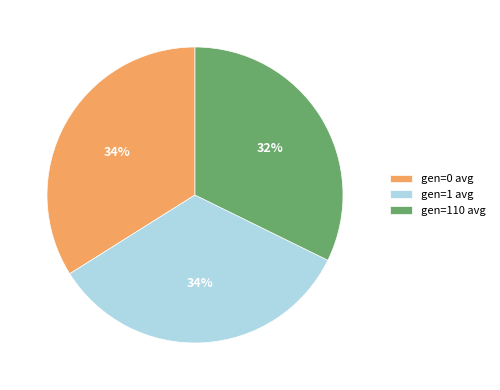

What is the smallest slice in the pie chart?

gen=110 avg